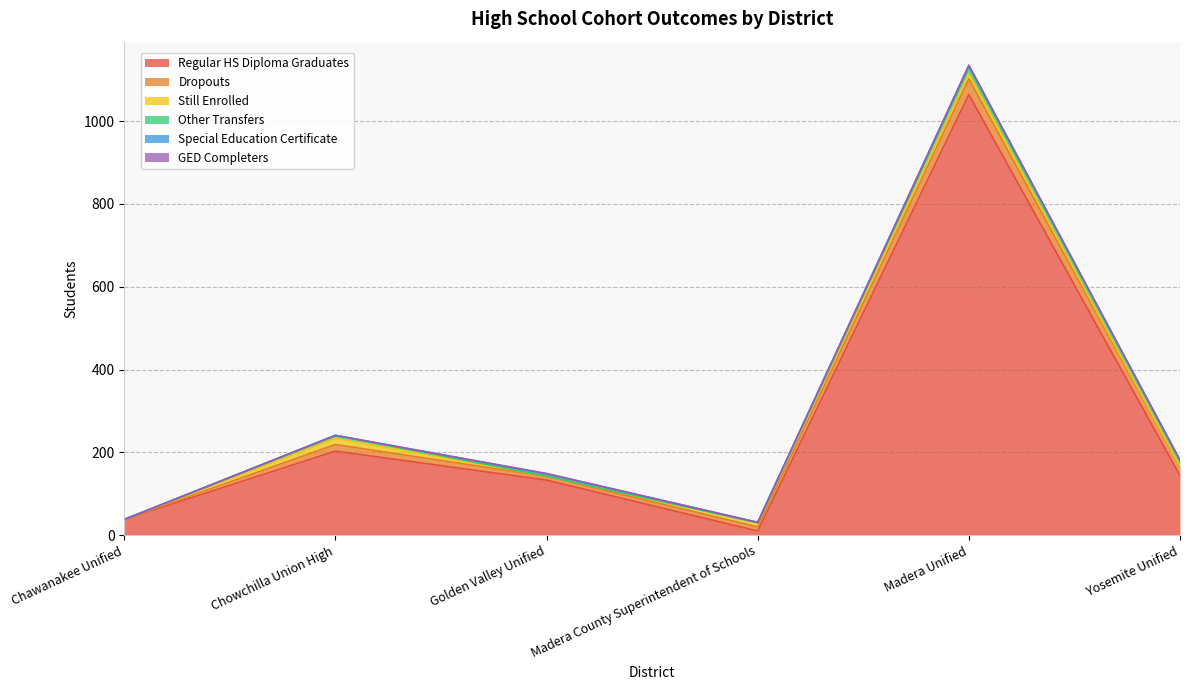

What is the maximum value for GED Completers?

1